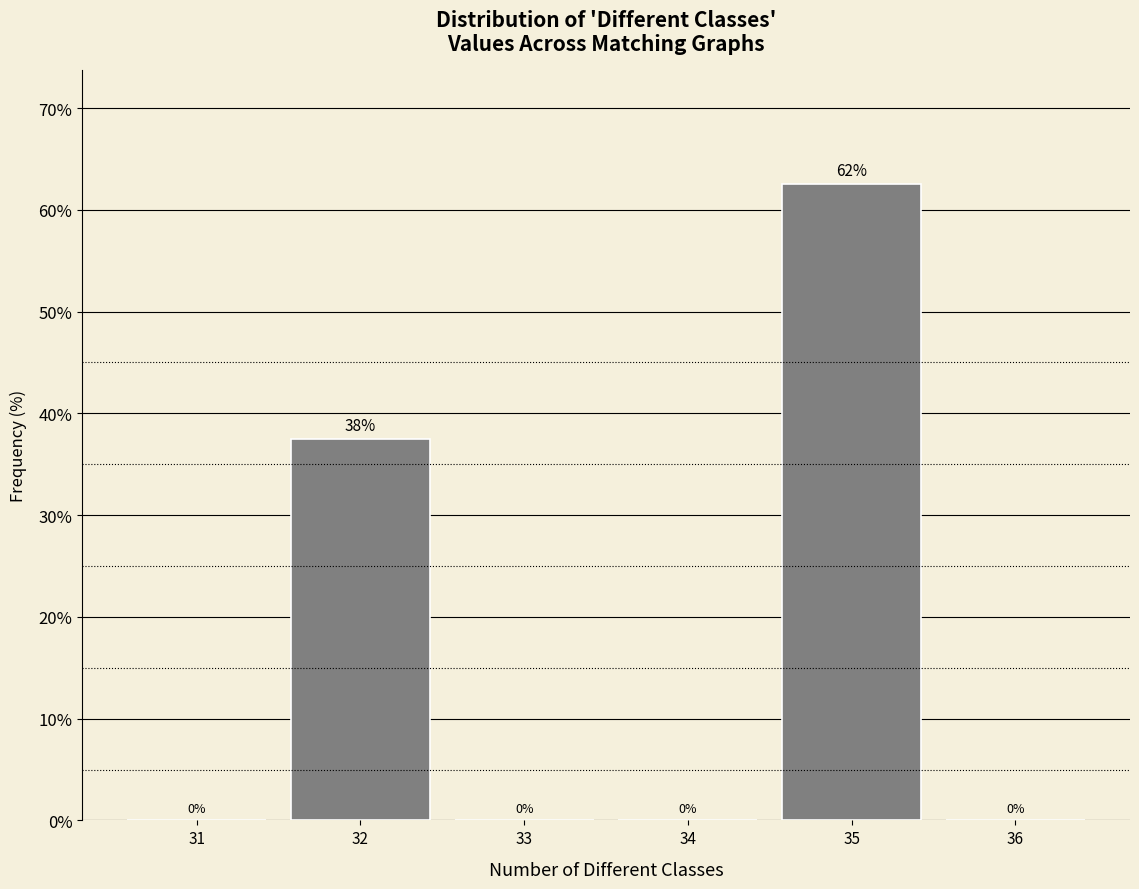

Which label corresponds to the largest value in the chart?

35